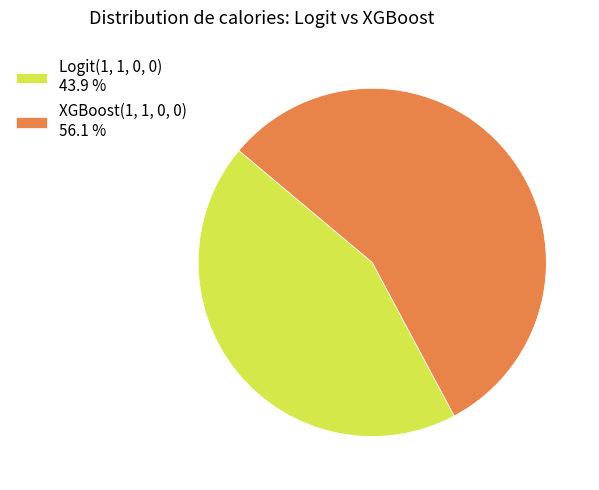

Which has a higher value, XGBoost(1, 1, 0, 0) or Logit(1, 1, 0, 0)?

XGBoost(1, 1, 0, 0)